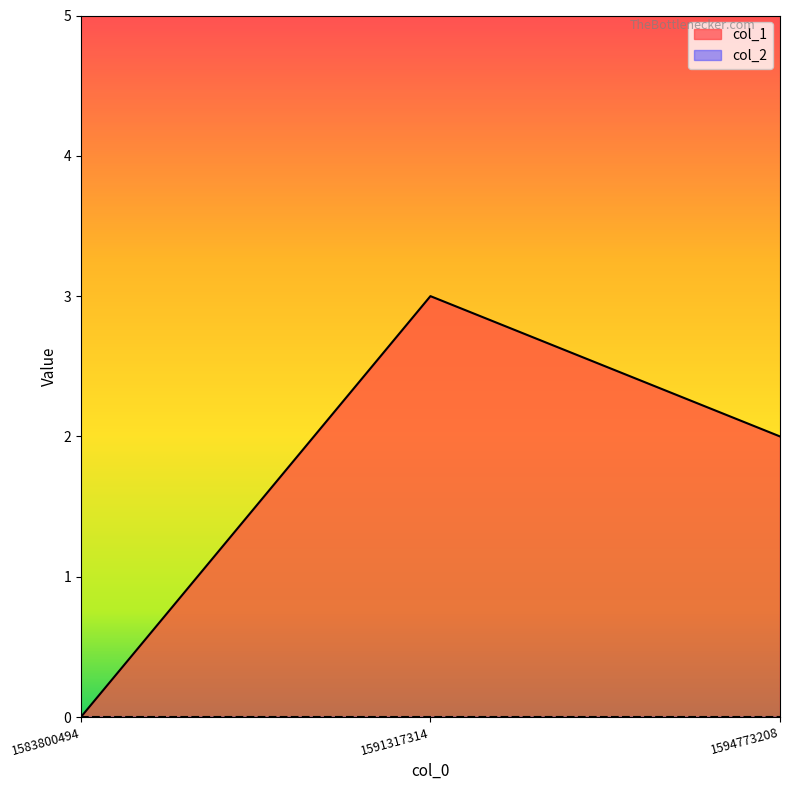

Reading left to right, extract all data points from this chart.

0	3	2